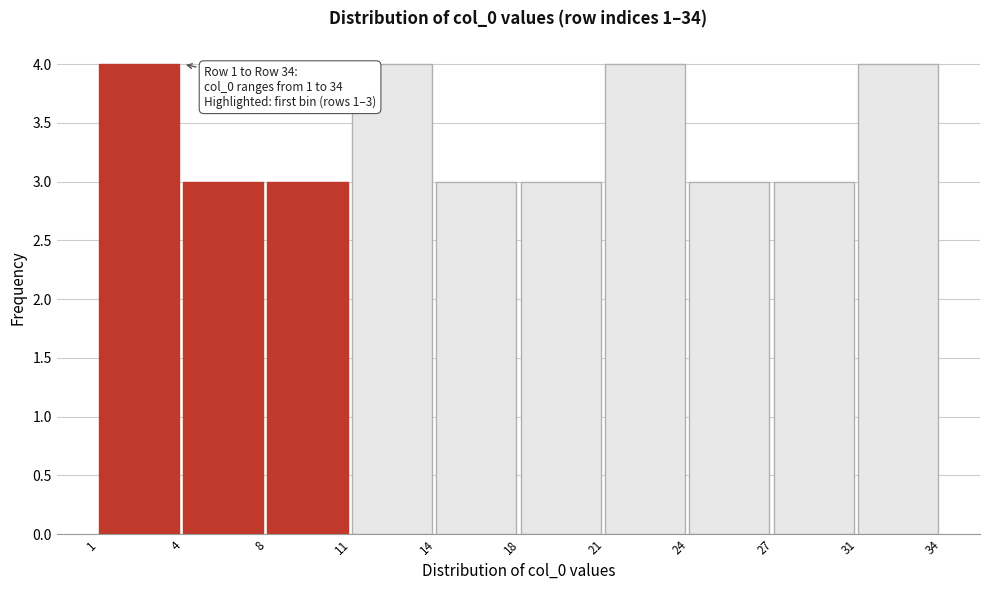

Reading left to right, extract all data points from this chart.

1=4	4=3	8=3	11=4	14=3	18=3	21=4	24=3	27=3	31=4